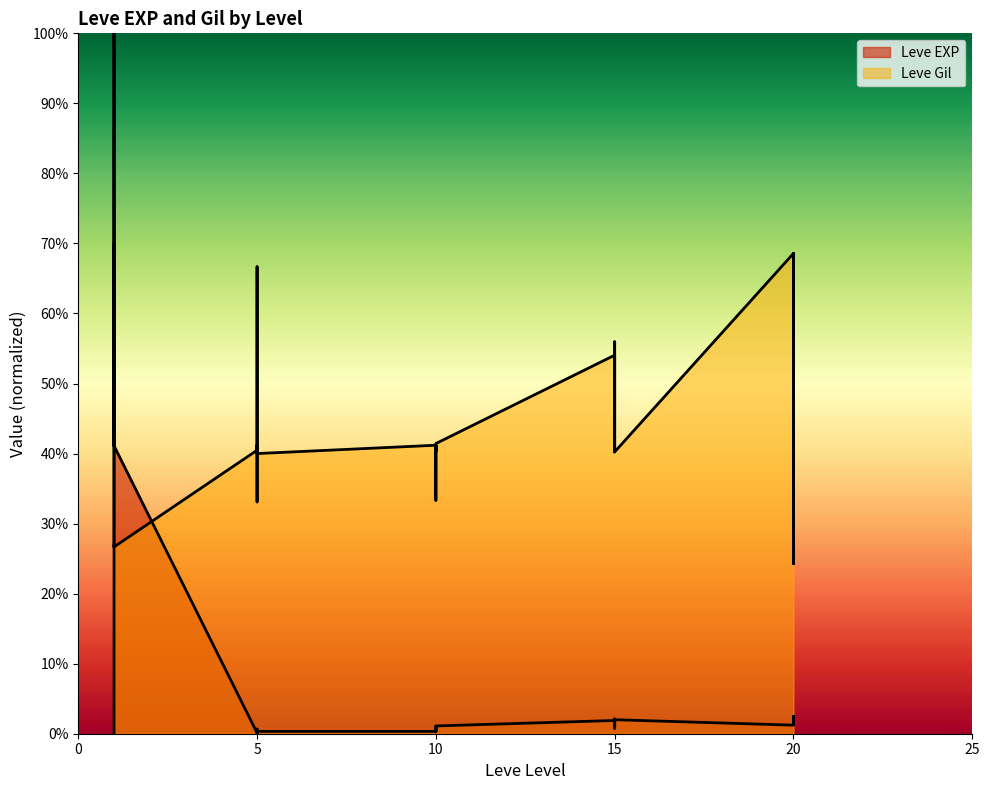

Where do Leve Gil and Leve EXP first cross each other?

1 and 1